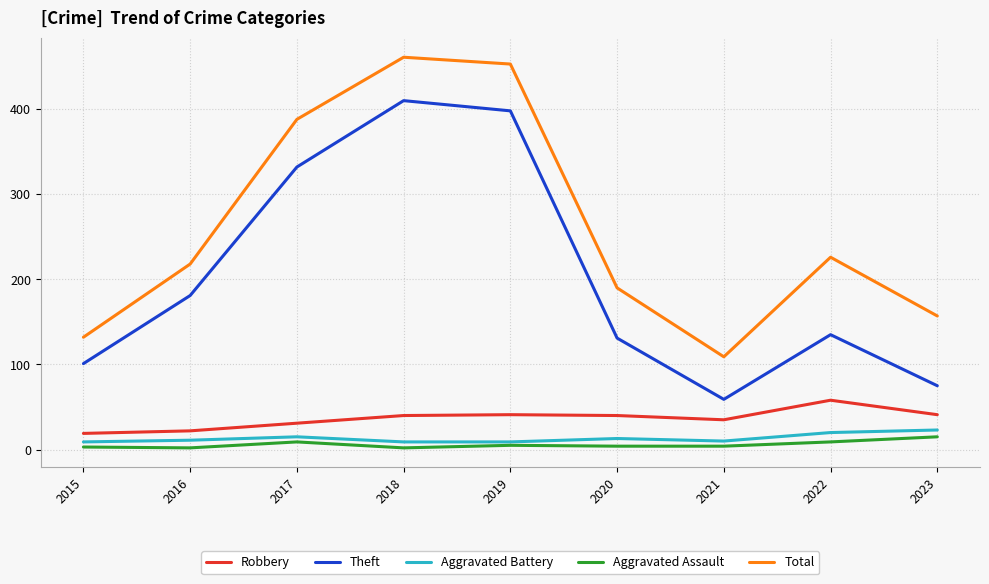

Which series has the largest total across all categories?

Total